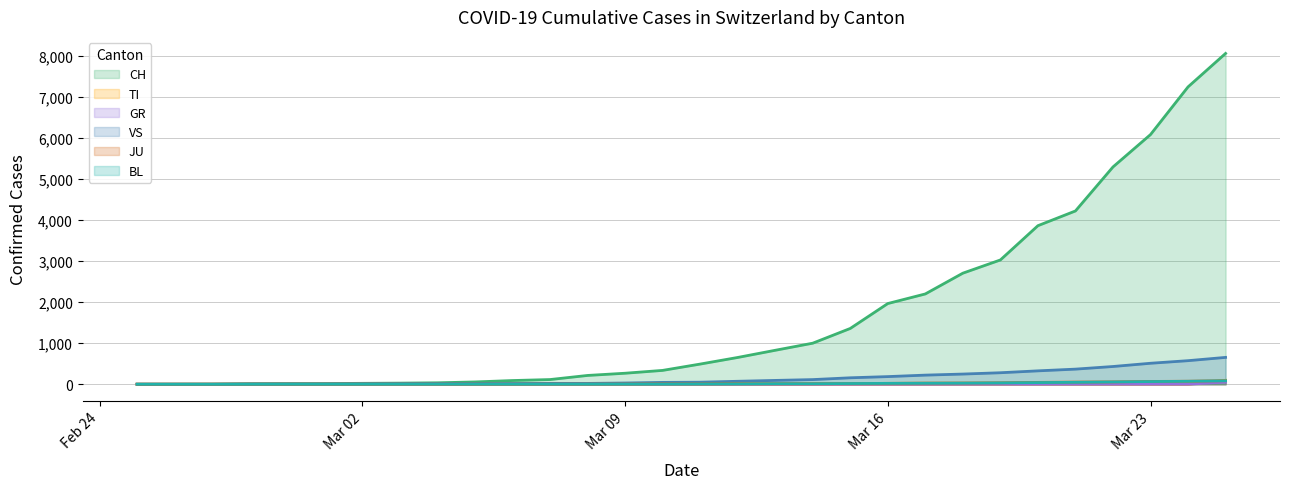

The JU series shows 0 at 2020-02-26. True or false?

True